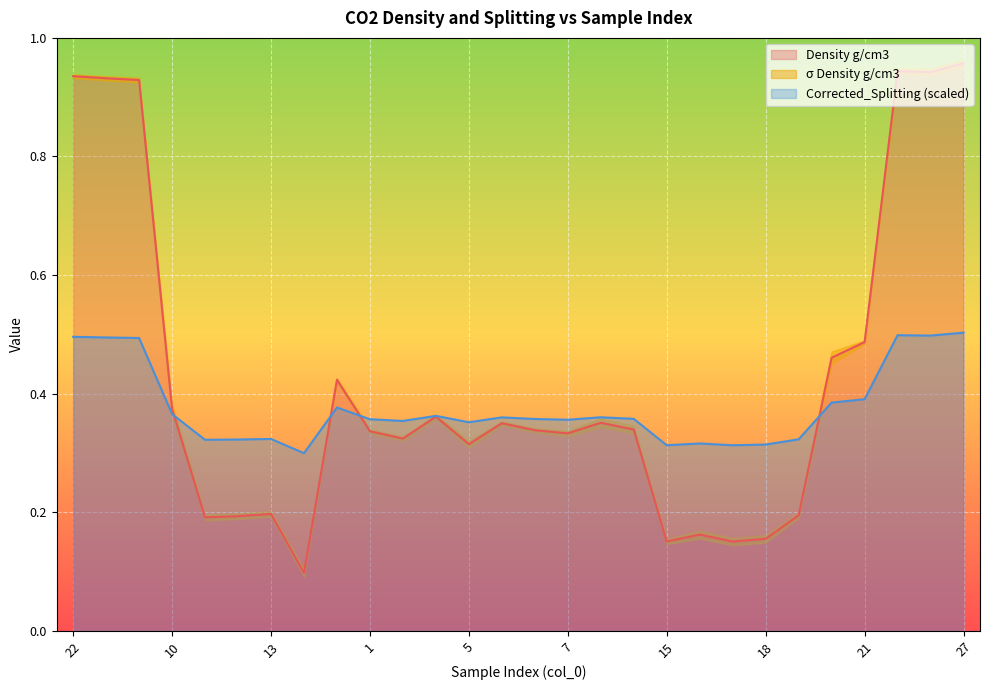

Which series has the largest total across all categories?

Density g/cm3